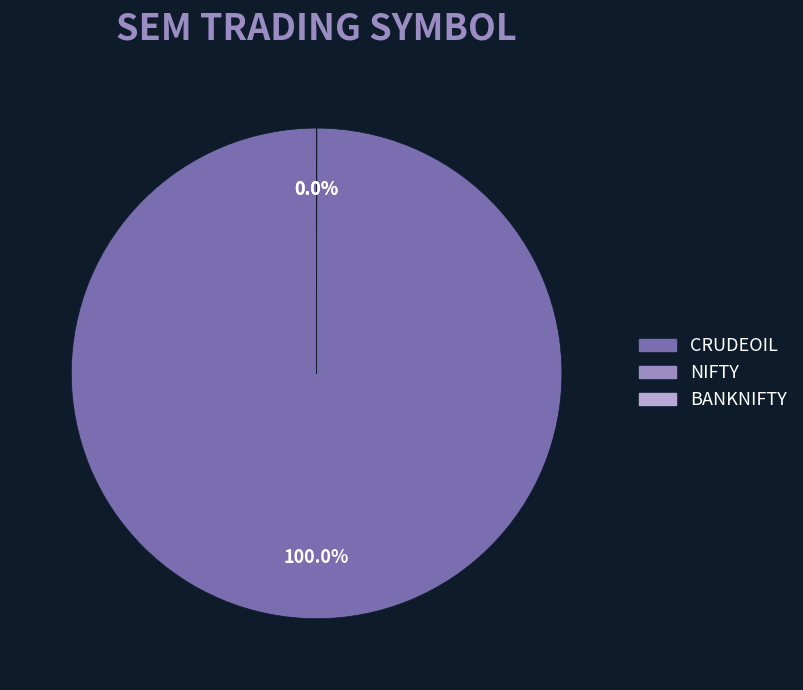

Is the sum of CRUDEOIL and NIFTY greater than half?

Yes